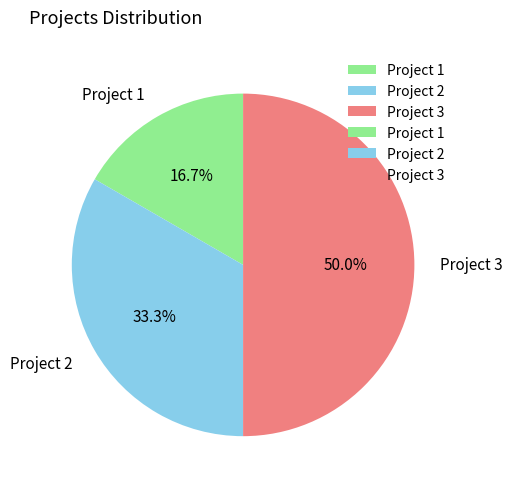

To the nearest percent, what portion does Project 2 represent?

33%